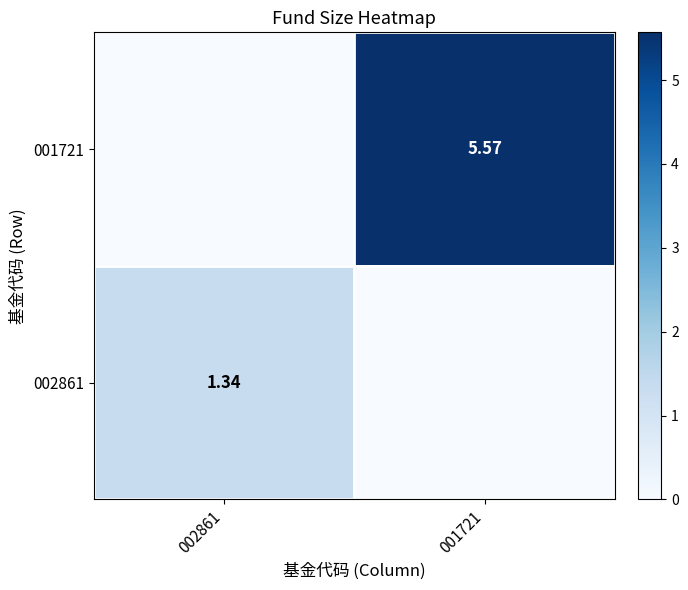

Is the value of 002861 at 002861 greater than the value of 001721 at 001721?

No